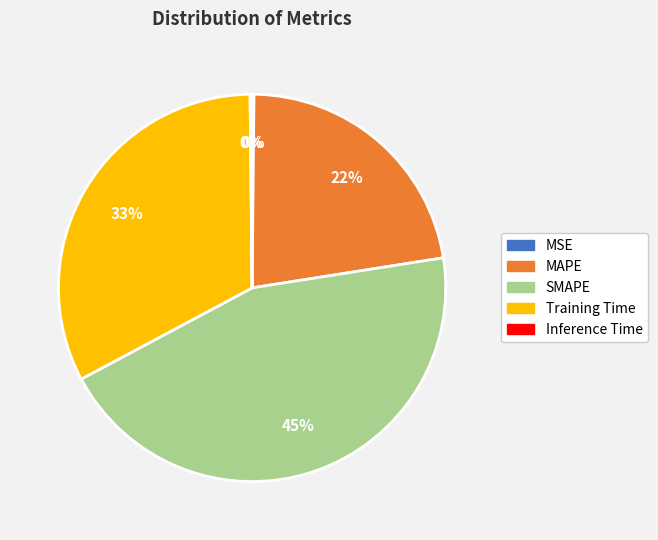

Do MAPE and SMAPE together represent more than half of the pie?

Yes